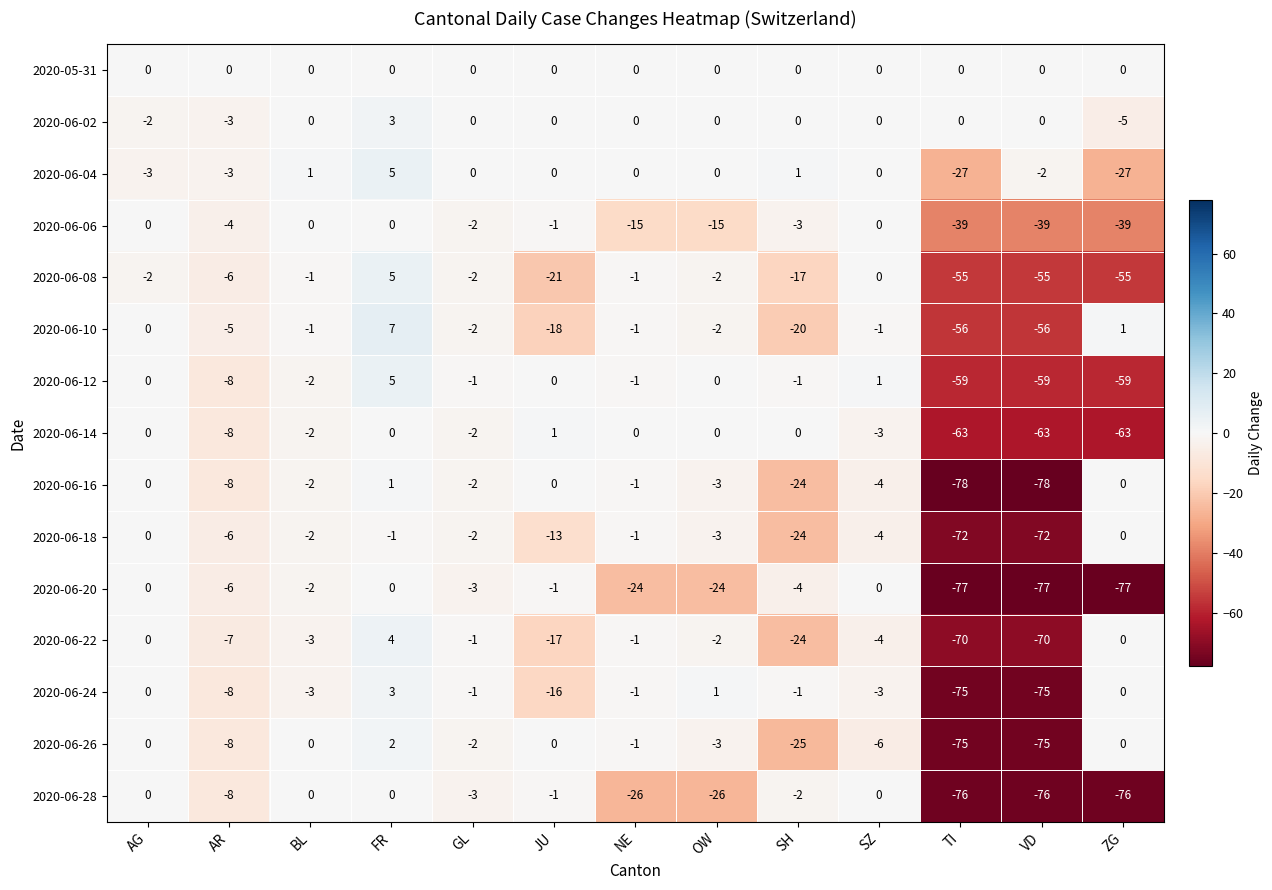

How many series are shown in this chart?

15